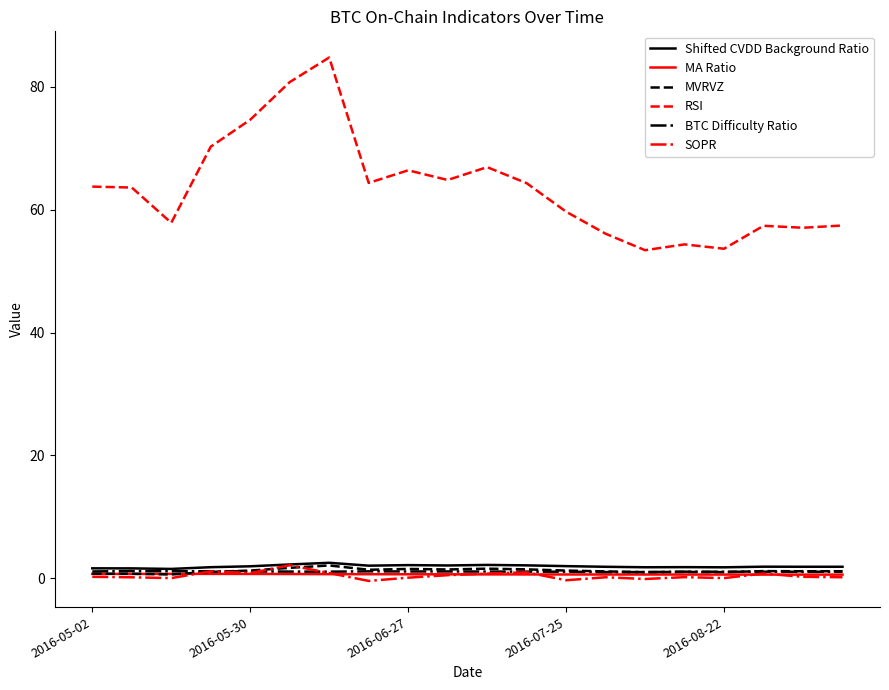

How many distinct data groups are displayed?

6